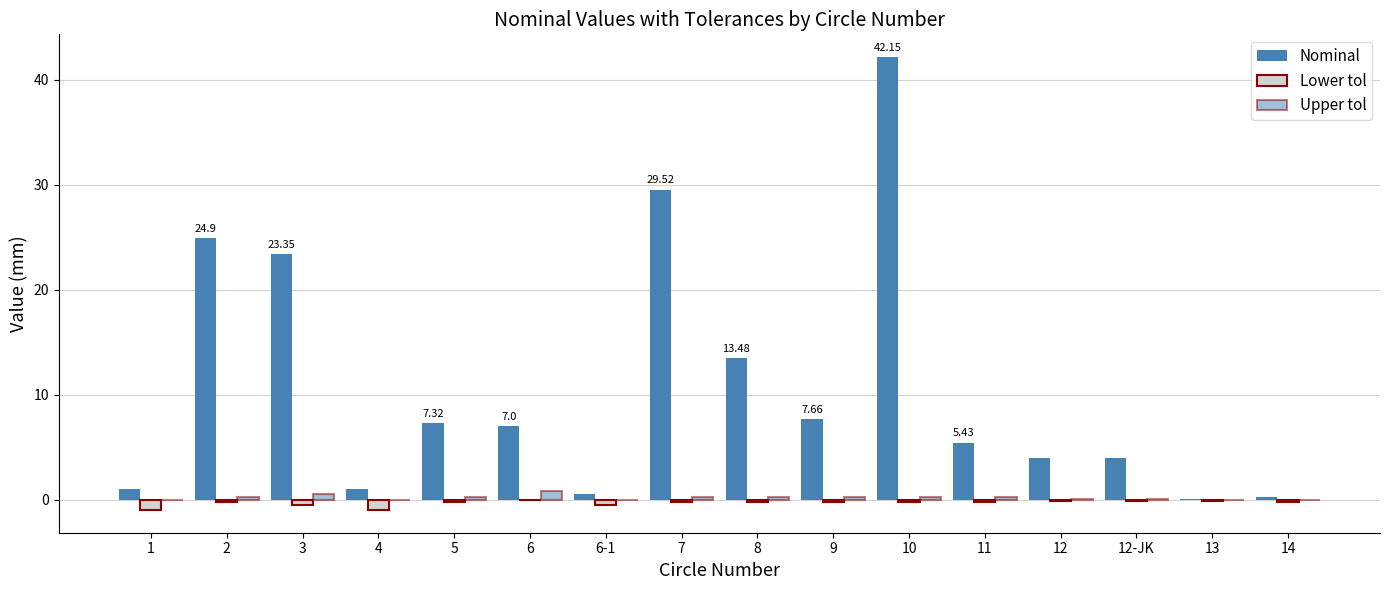

How many series are shown in this chart?

3